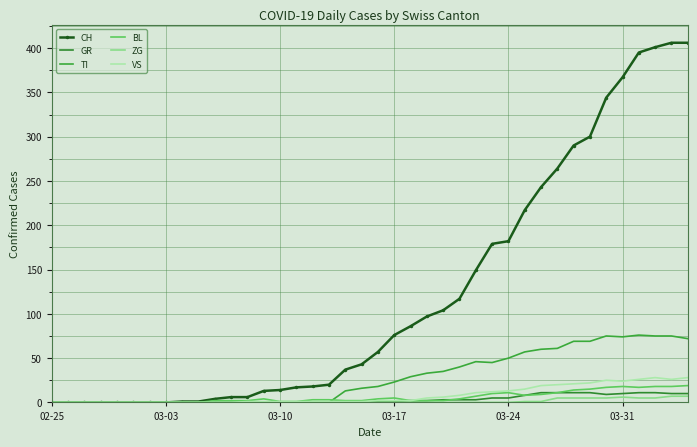

At which category does the chart reach its minimum across all series?

02-25